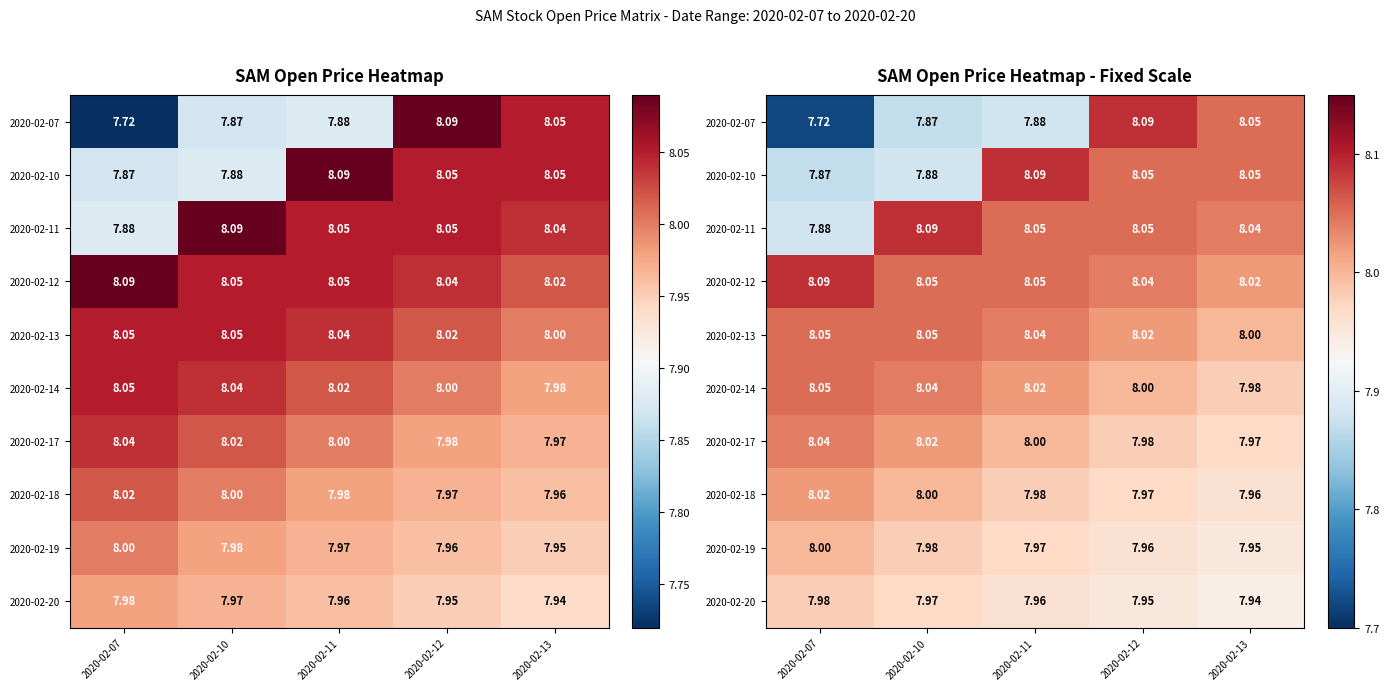

What is the approximate value of 2020-02-17 at 2020-02-13?

8.0